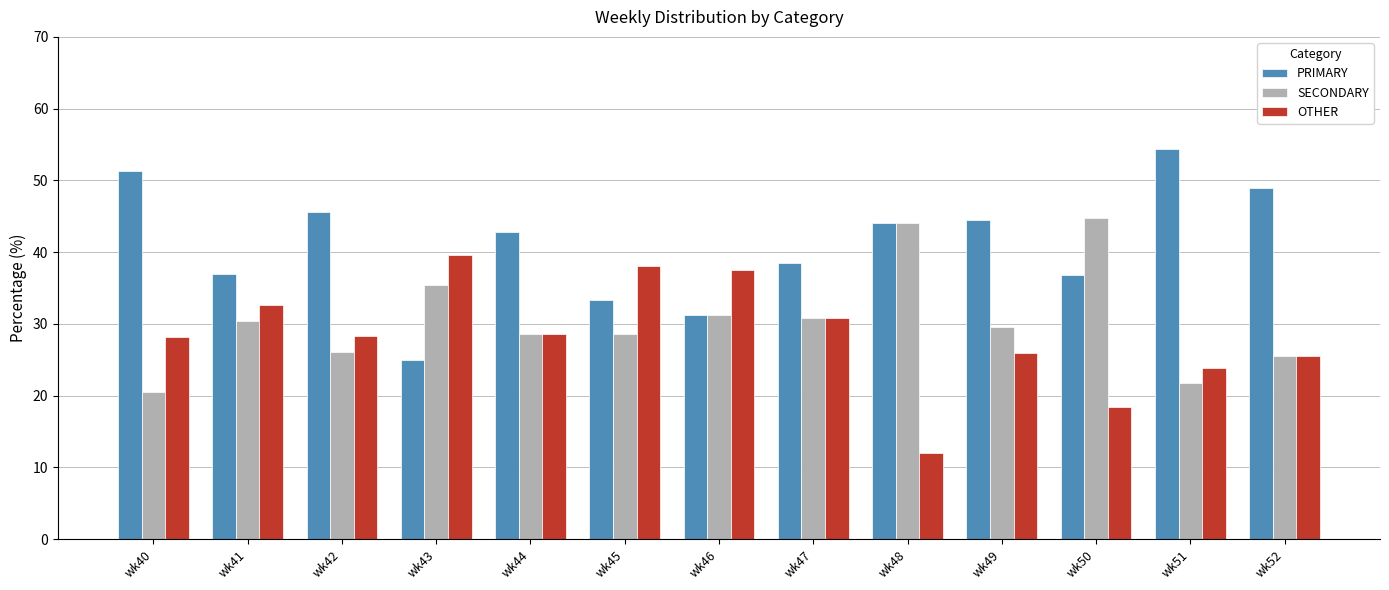

Rank the series at wk45 from highest to lowest value.

OTHER, PRIMARY, SECONDARY